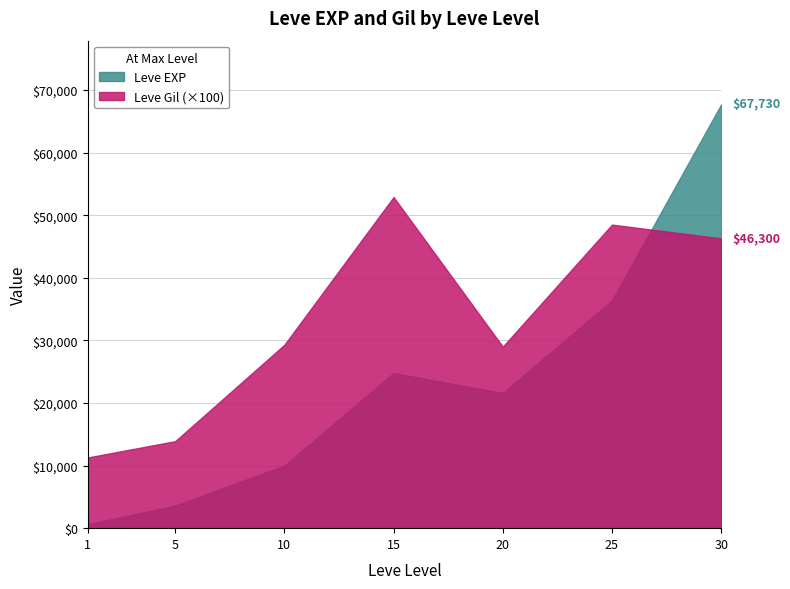

Rank the series by their maximum value, from highest to lowest.

Leve EXP, Leve Gil (×100)